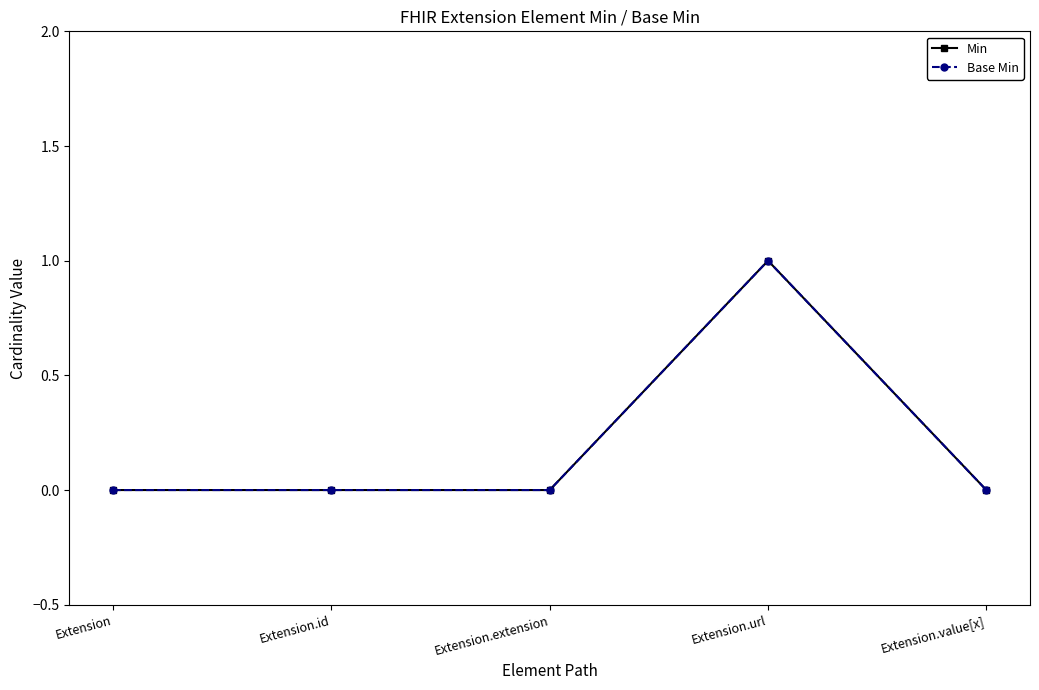

Is this an area chart (filled region under the line)?

No